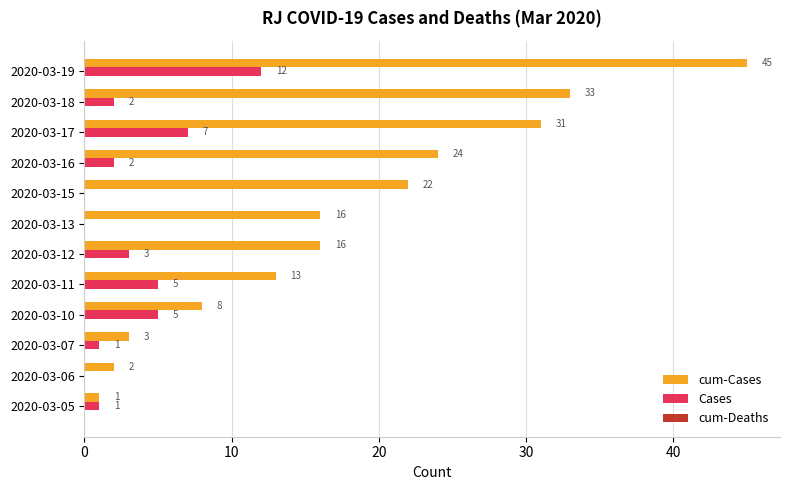

What is the total value across all series at 2020-03-13?

16